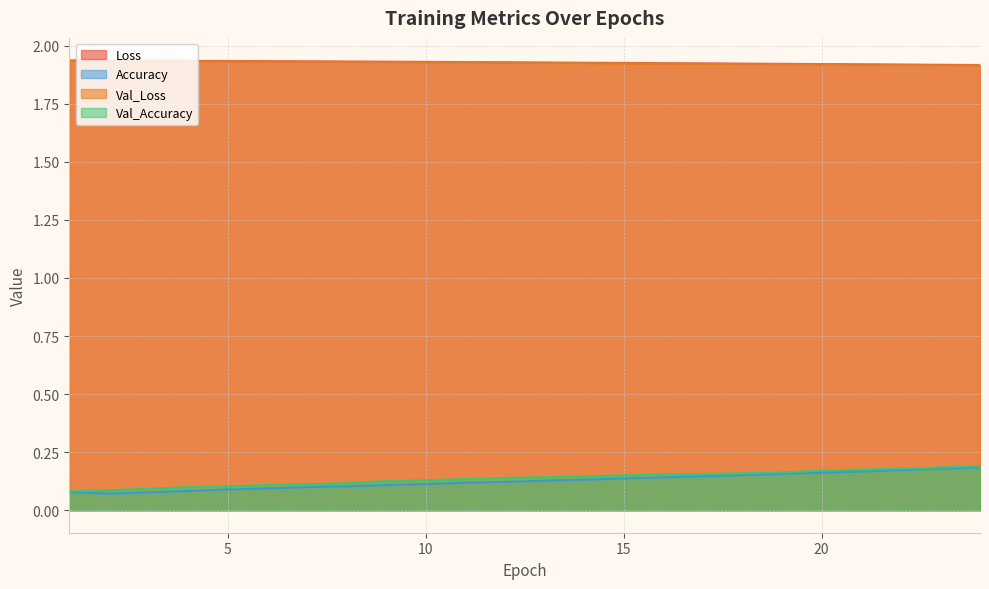

True or false: Val_Accuracy and Loss cross at least once.

False